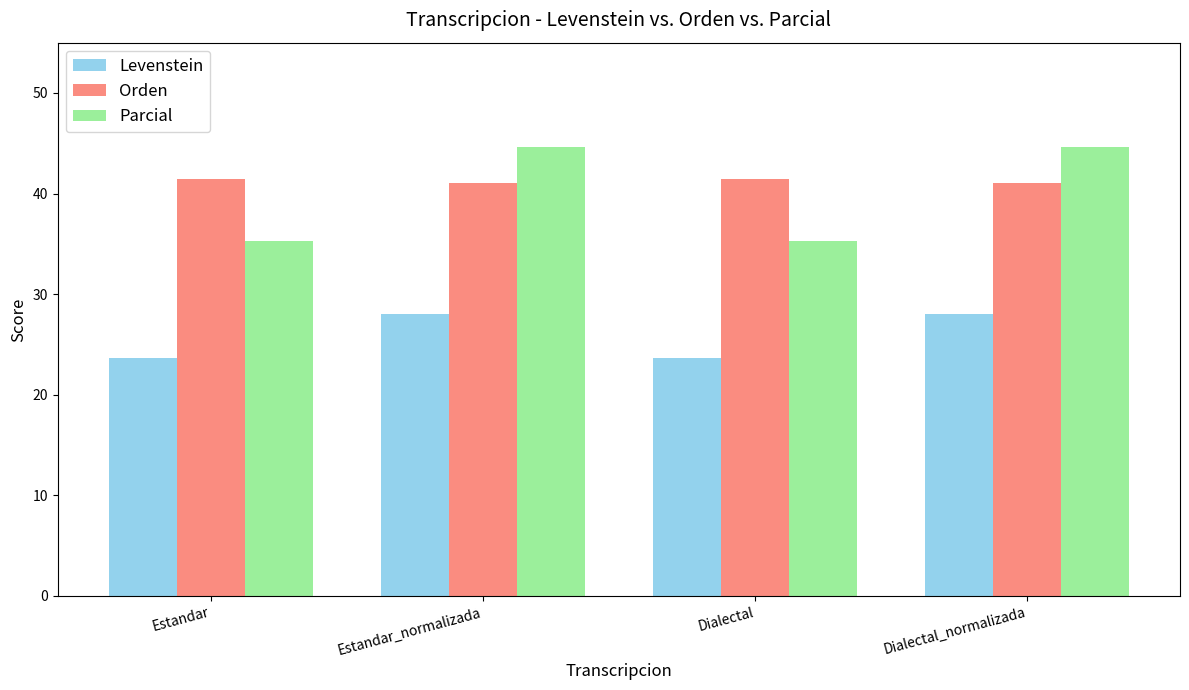

True or false: Orden has a value of 19.0 at Dialectal.

False